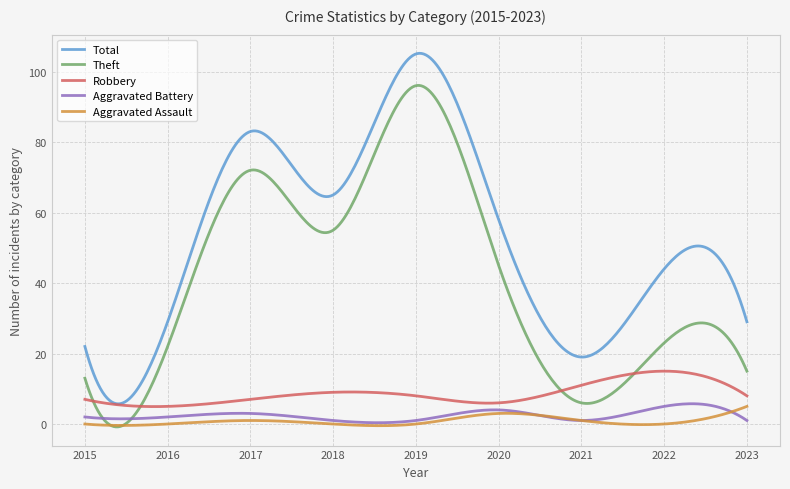

What is the sum of all Aggravated Battery values?

734.8